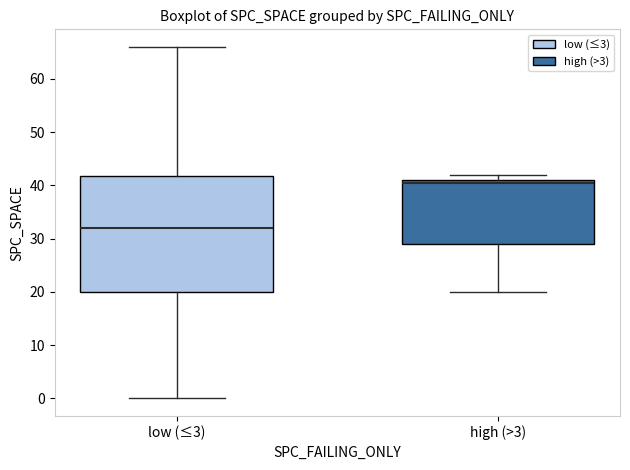

Reading left to right, read every box against the y-axis: the position of its median line, the range the box covers, and the ends of its whiskers. The values are not printed on the chart, so give them approximately, as read against the axis.

low (≤3): median 32, box 20 to 42, whiskers 0 to 66
high (>3): median 41 (just below the box's upper edge), box 29 to 41, whiskers 20 to 42